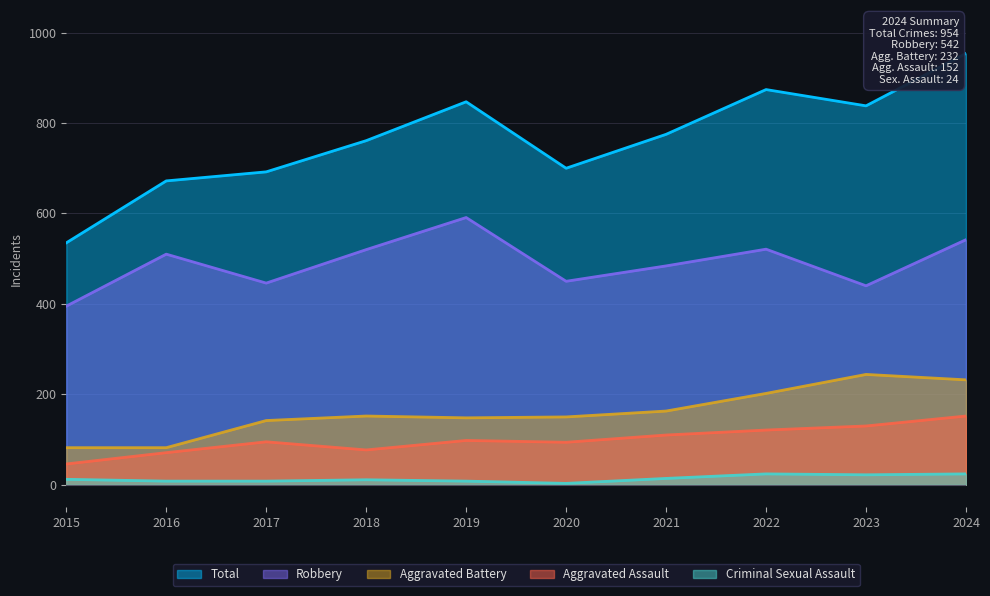

At how many categories does at least one series exceed 902?

1